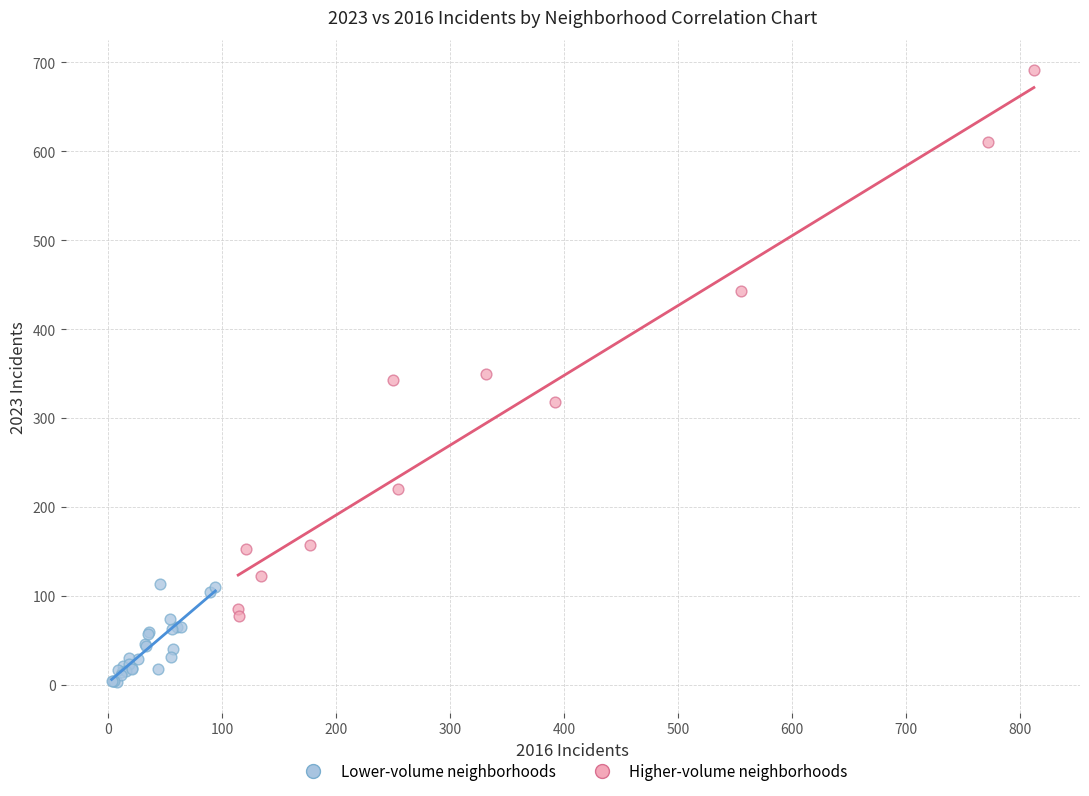

Which series contains the lowest Y value?

Lower-volume neighborhoods